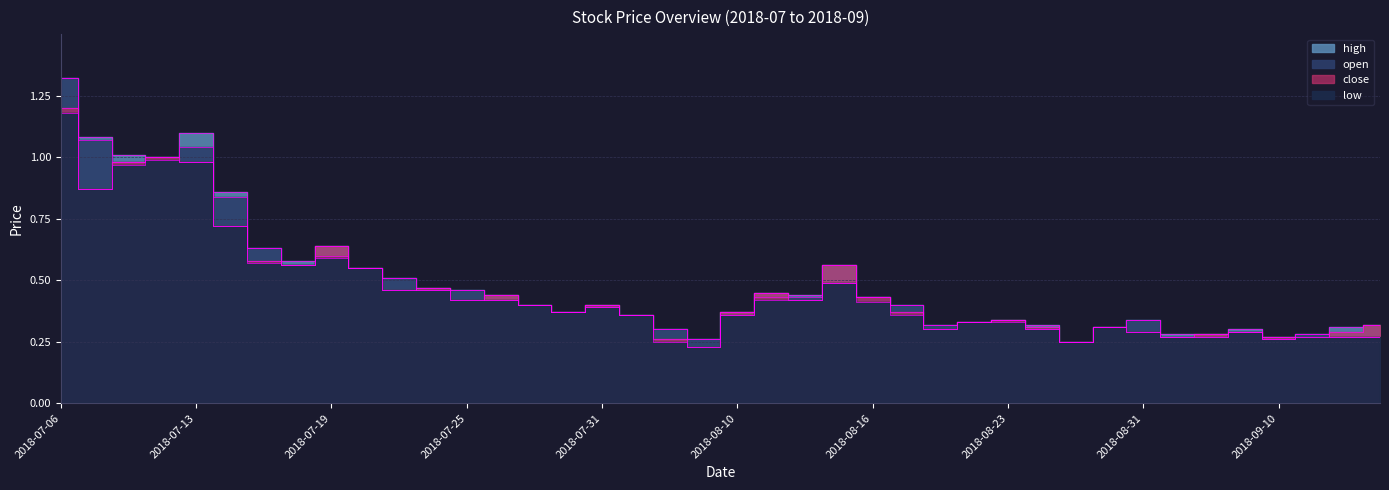

The value of low at 2018-07-12 is 1.0. True or false?

True